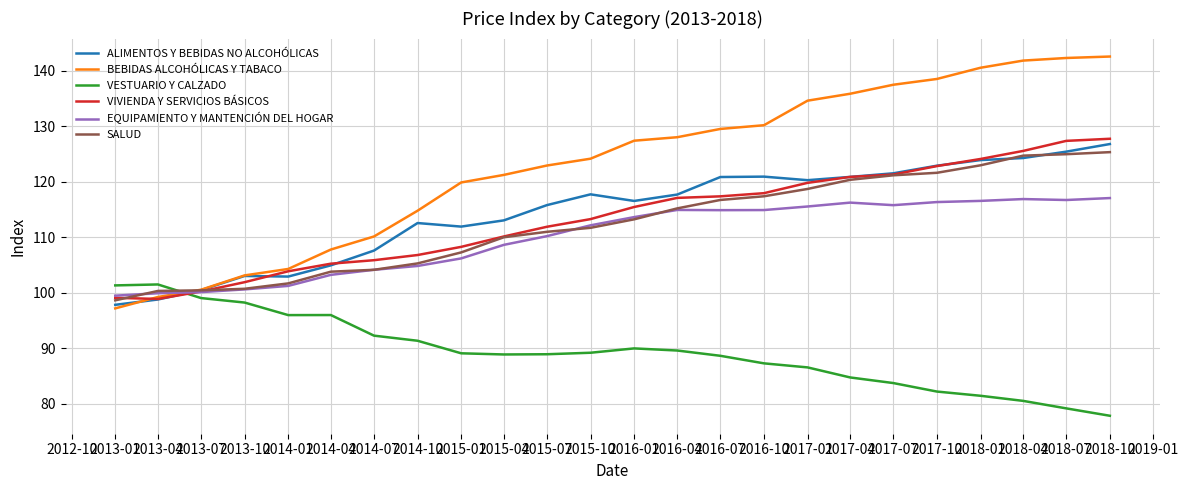

Which series has the largest total across all categories?

BEBIDAS ALCOHÓLICAS Y TABACO